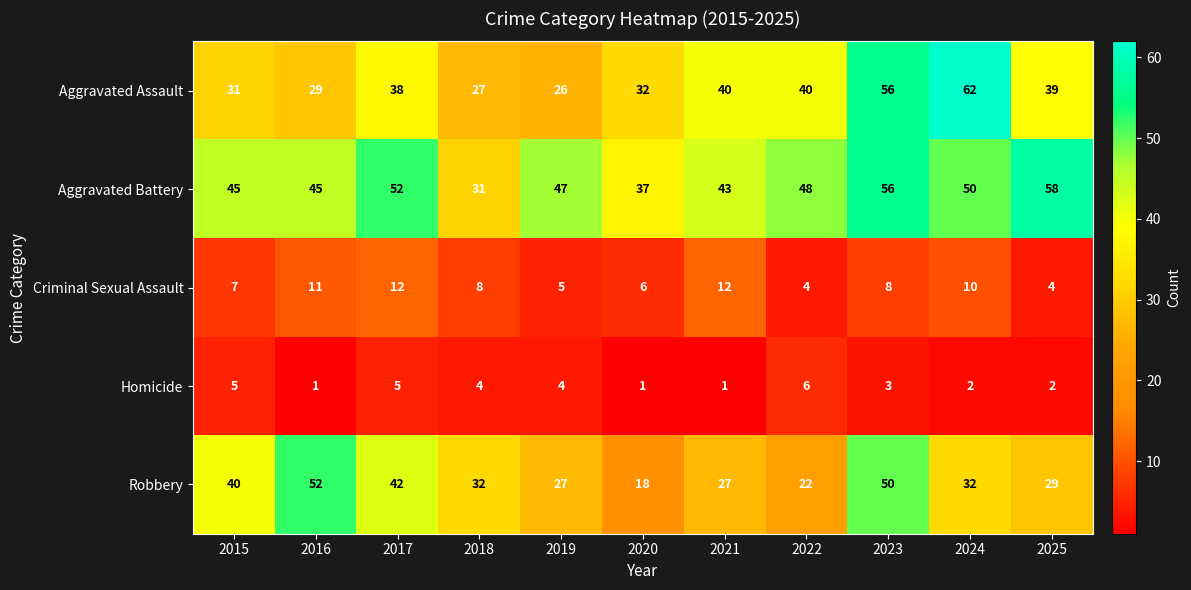

What is the greatest value displayed?

62